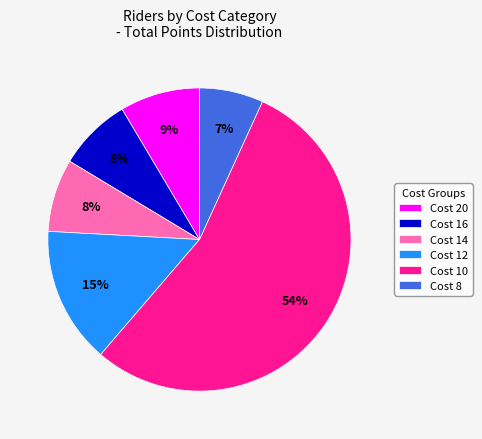

Is there a majority slice in this chart?

Yes